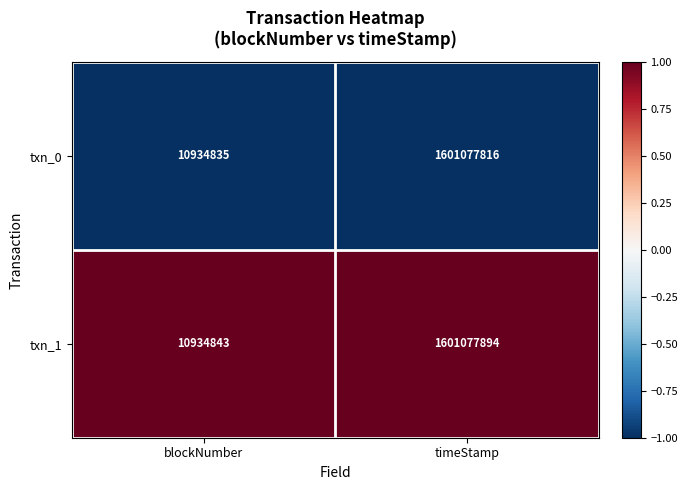

Reading right to left, transcribe all the data shown in this chart.

txn_0: 1601077816	10934835
txn_1: 1601077894	10934843